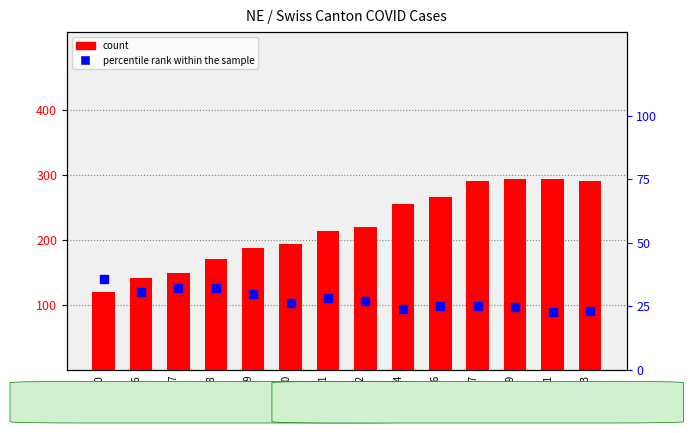

What are all the series names shown in the legend?

count, percentile rank within the sample